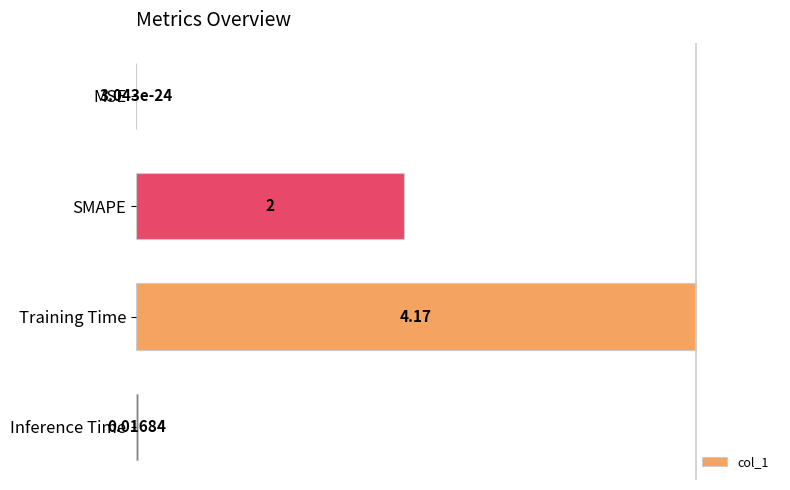

Which category has the highest value across all series?

Training Time